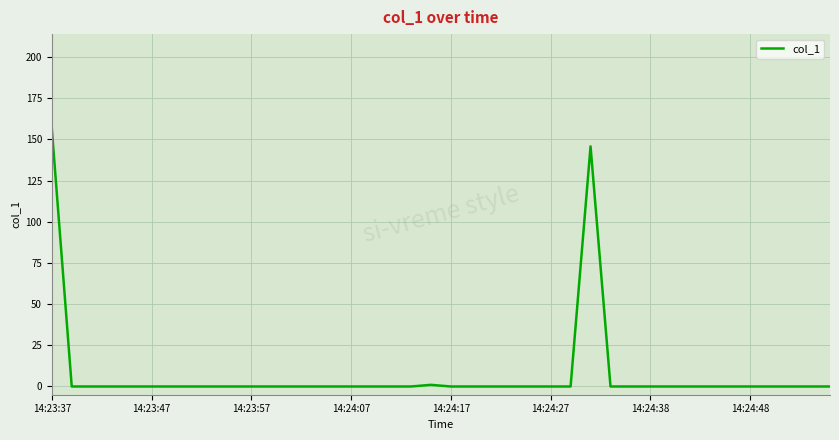

What is the difference between the maximum and minimum values?

156.9